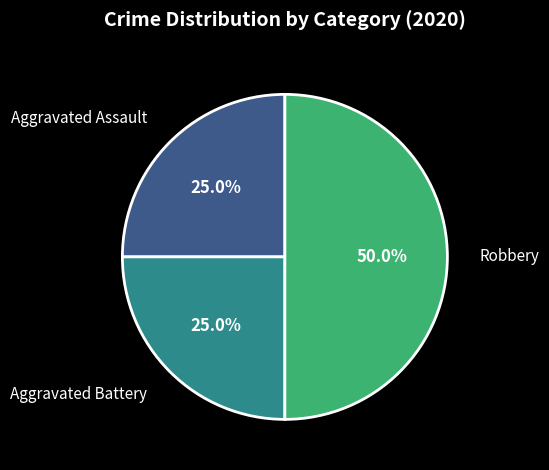

Count the number of slices in the pie.

3